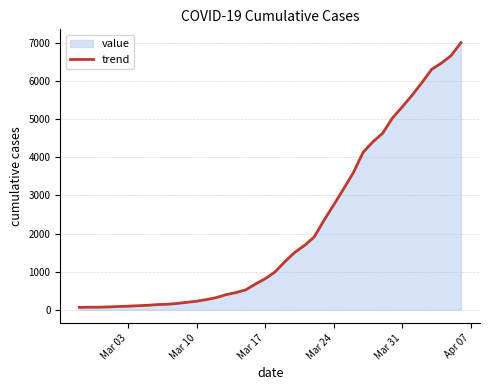

What is the greatest value displayed?

7004